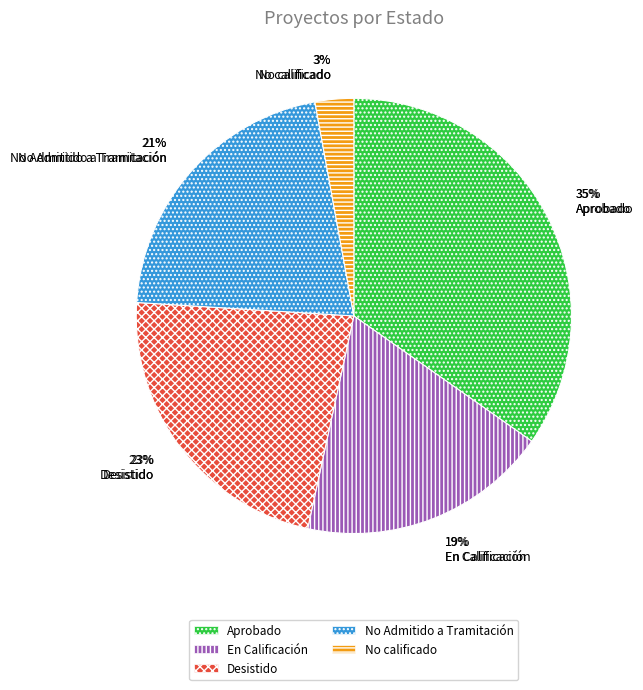

To the nearest percent, what is the combined percentage of No Admitido a Tramitación and Aprobado?

56%